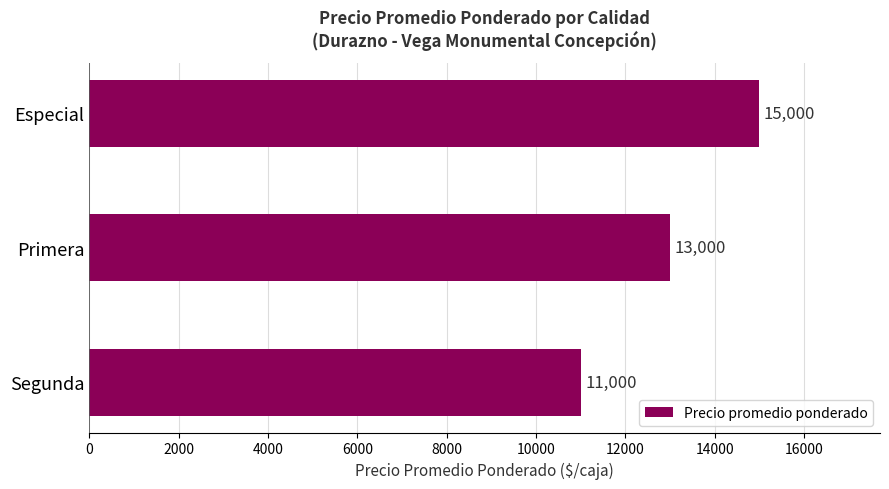

What is the label of the 3rd bar from the top?

Segunda